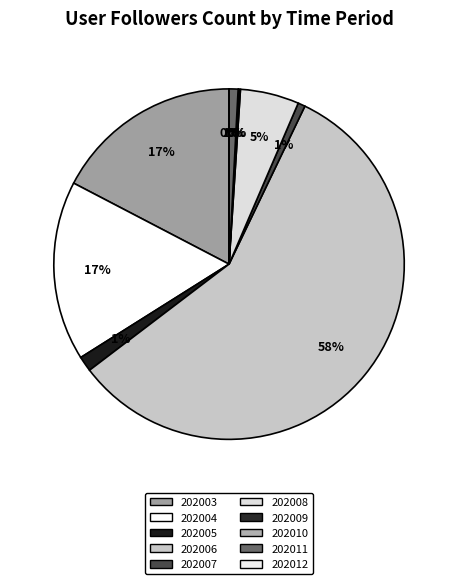

Which slice is the largest?

202006